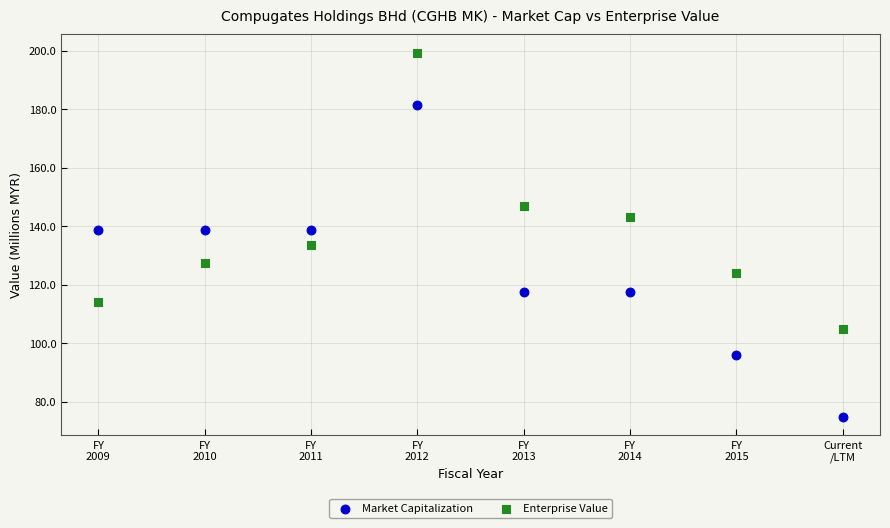

Which series reaches the minimum Y coordinate?

Market Capitalization